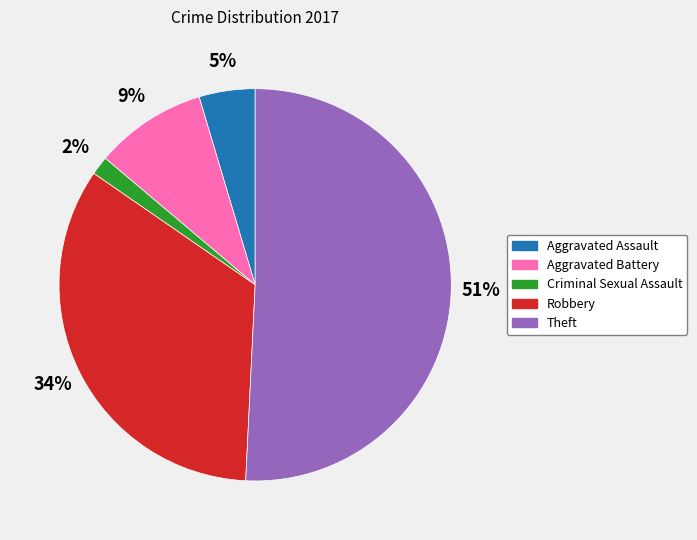

Which category has the biggest portion of the pie?

Theft